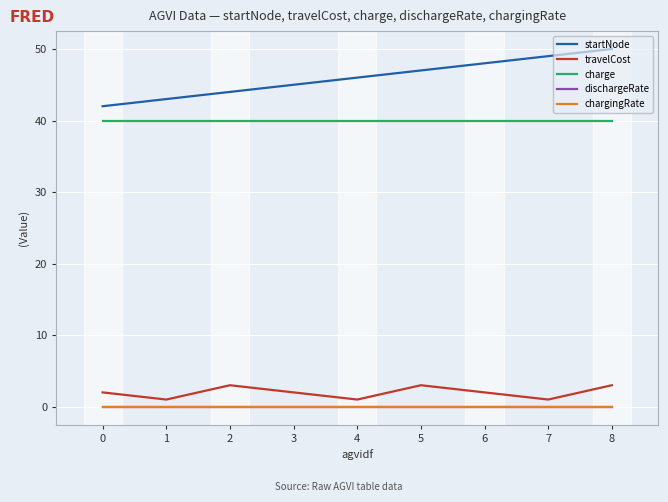

In travelCost, how many points are higher than both neighbors (excluding endpoints)?

2